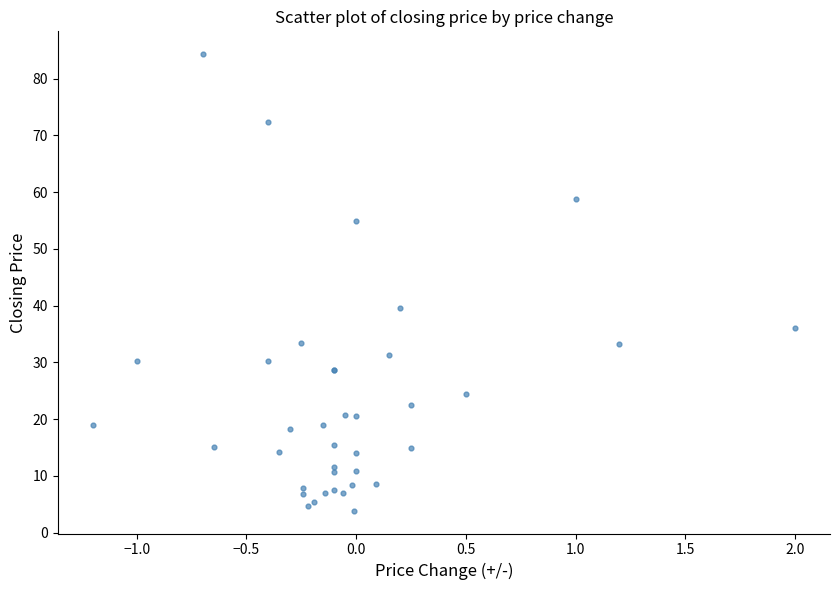

What Y value in the scatter plot is closest to 44?

39.6